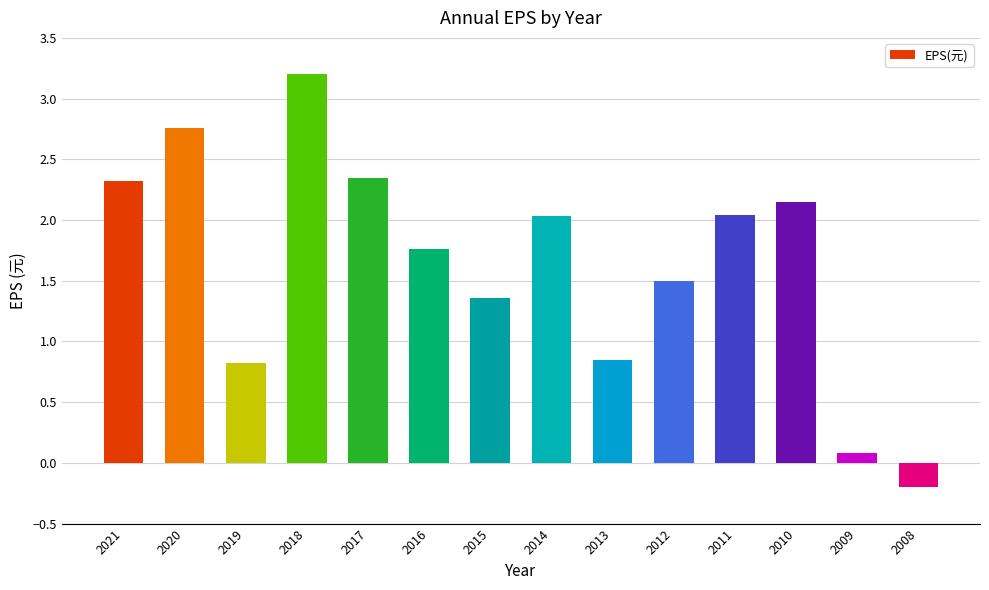

What is the value of the 13th bar from the left?

0.1